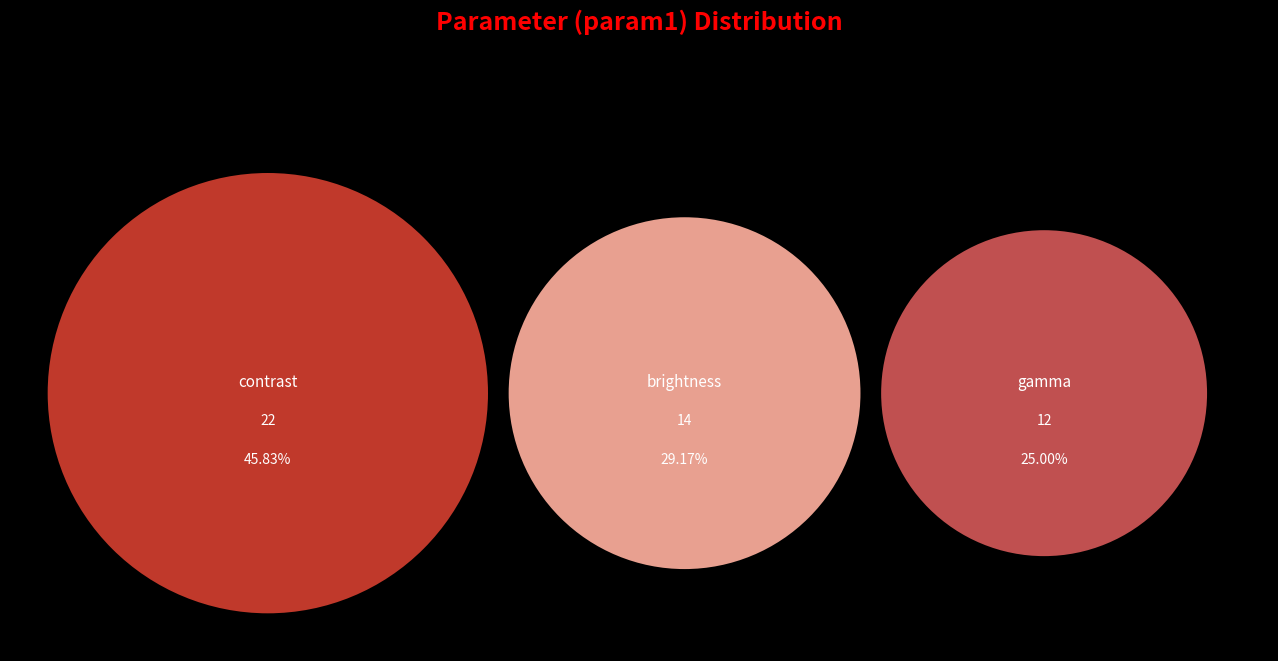

The brightness slice represents 43% of the pie. True or false?

False